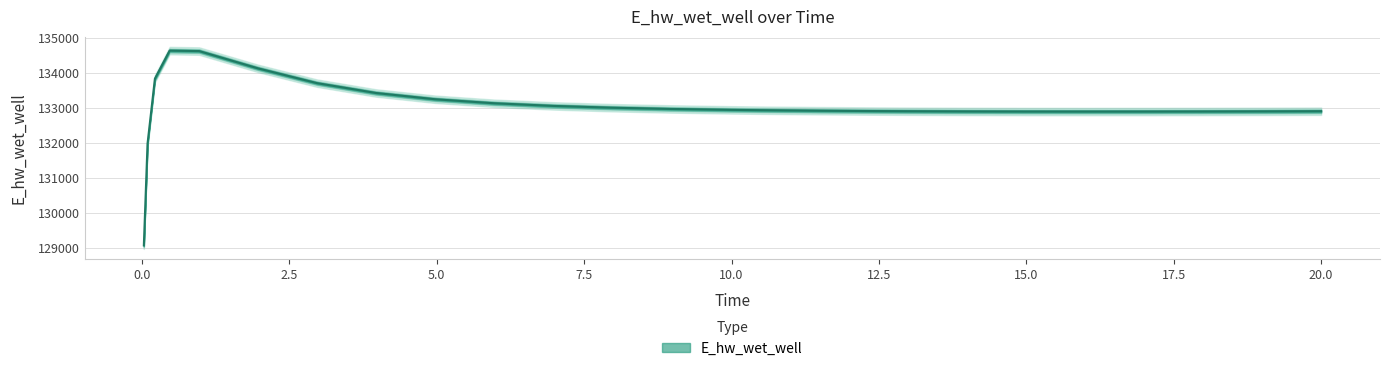

What is the sum of the values at 0.09375 and 16.96875?

264858.9